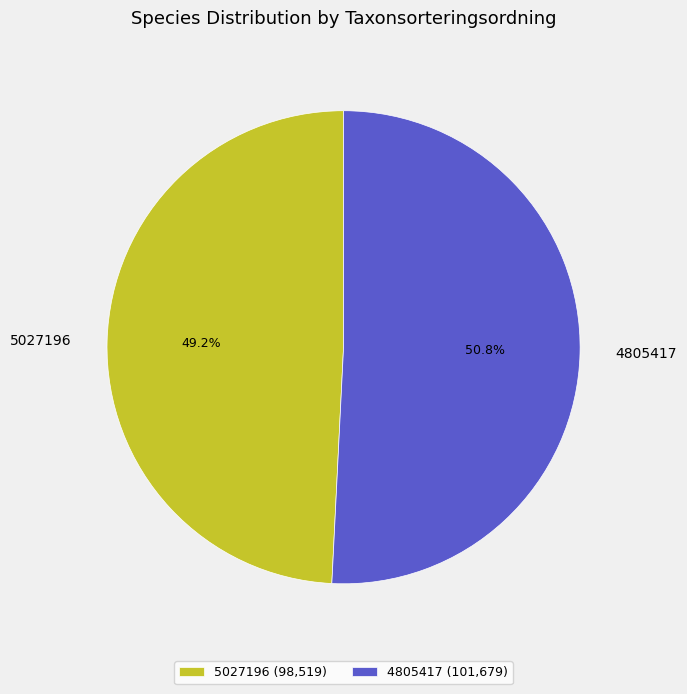

How many slices are in this pie chart?

2